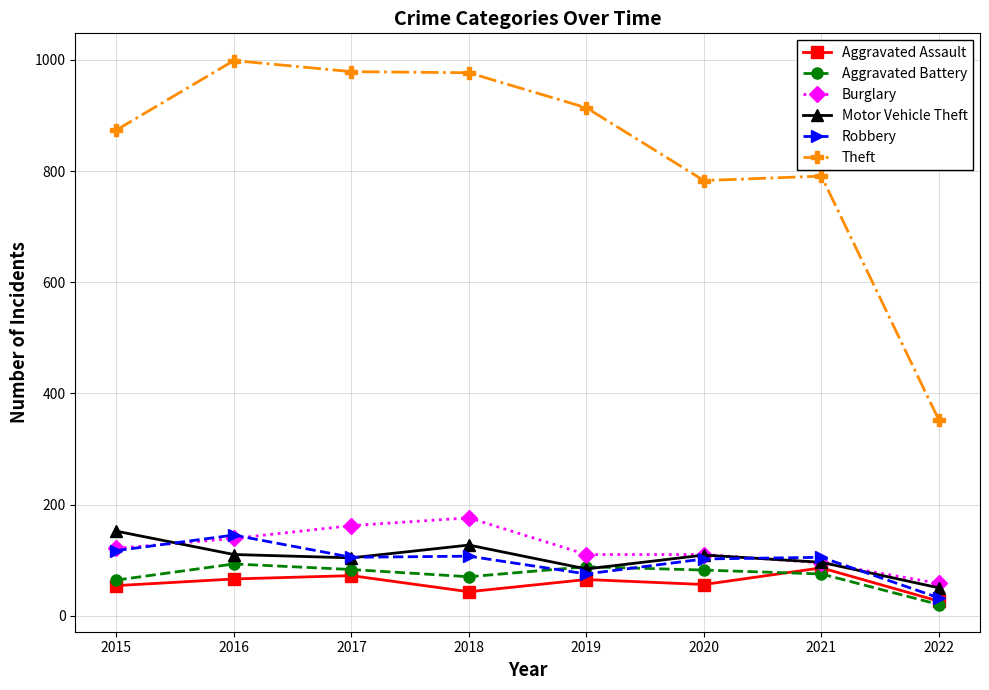

What is the sum of the Aggravated Assault values at 2022 and 2015?

80